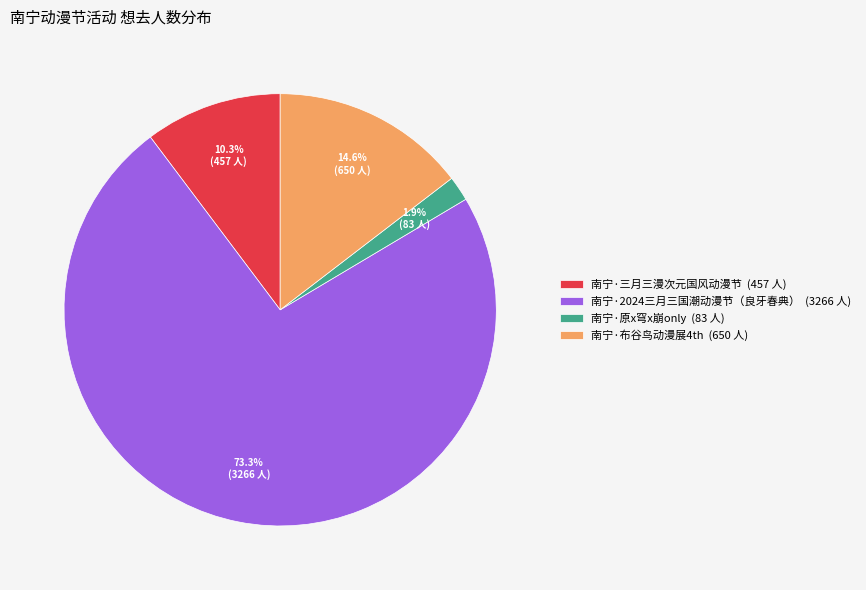

Which category has the biggest portion of the pie?

南宁·2024三月三国潮动漫节（良牙春典）